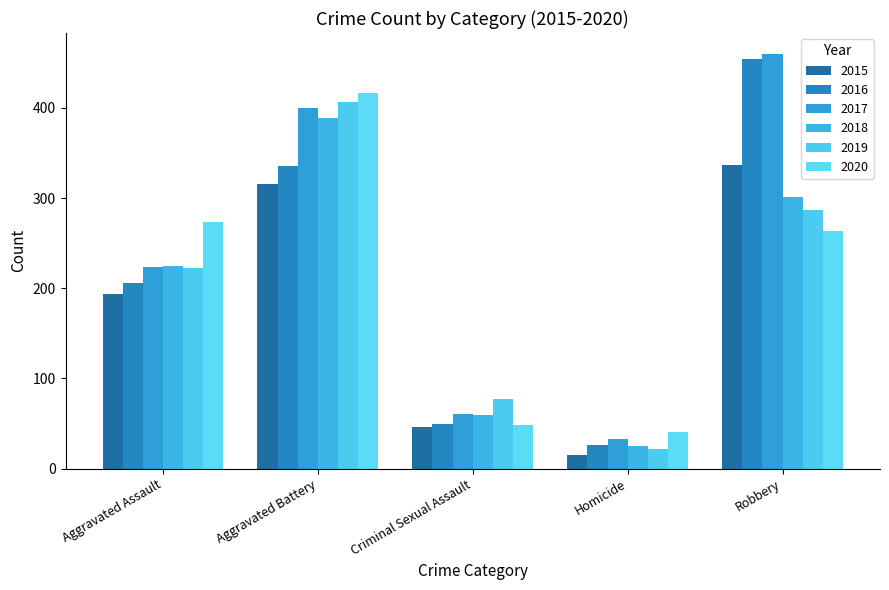

What is the total value across all series at Aggravated Battery?

2264